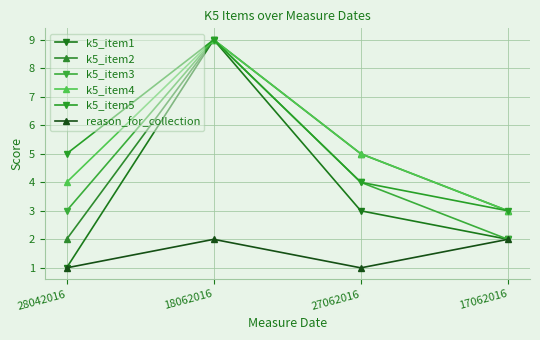

What is the value of the k5_item5 point at the 1st from the left?

5